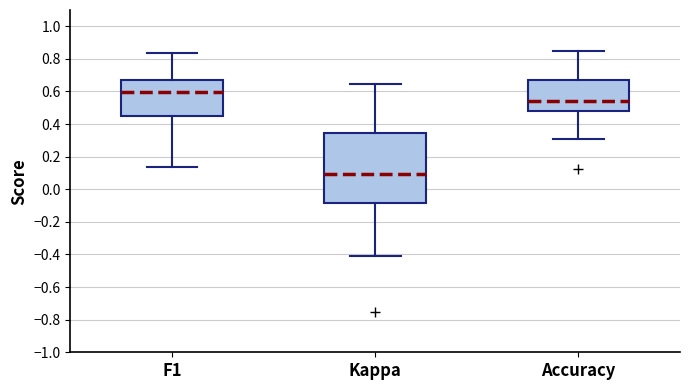

Reading left to right, read every box against the y-axis: the position of its median line, the range the box covers, and the ends of its whiskers. The values are not printed on the chart, so give them approximately, as read against the axis.

F1: median 0.60, box 0.46 to 0.66, whiskers 0.14 to 0.84
Kappa: median 0.10, box -0.08 to 0.34, whiskers -0.40 to 0.64
Accuracy: median 0.54, box 0.48 to 0.68, whiskers 0.30 to 0.84